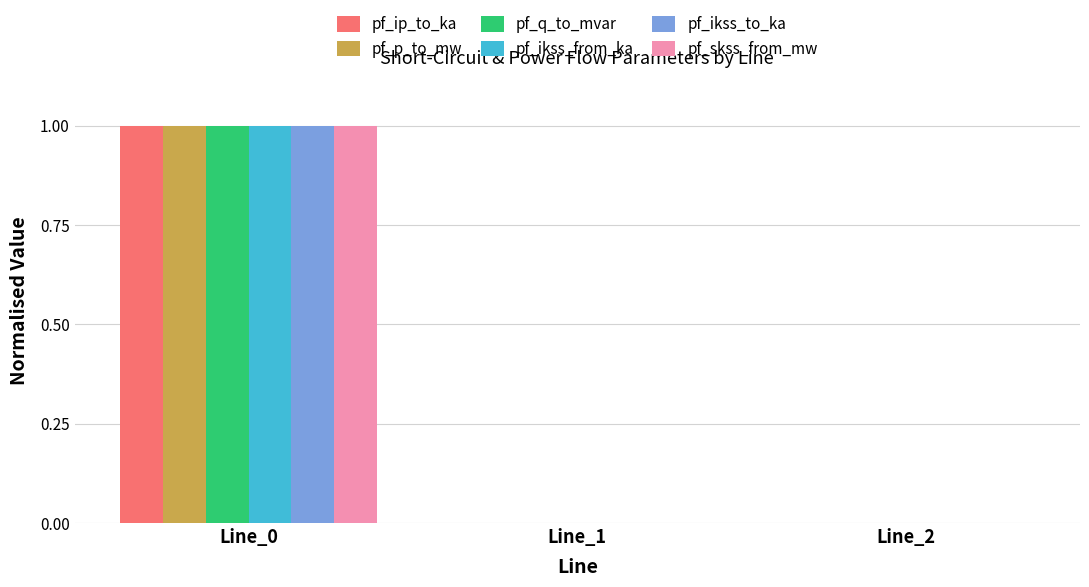

Is it true that pf_q_to_mvar equals 0.5 at Line_0?

False